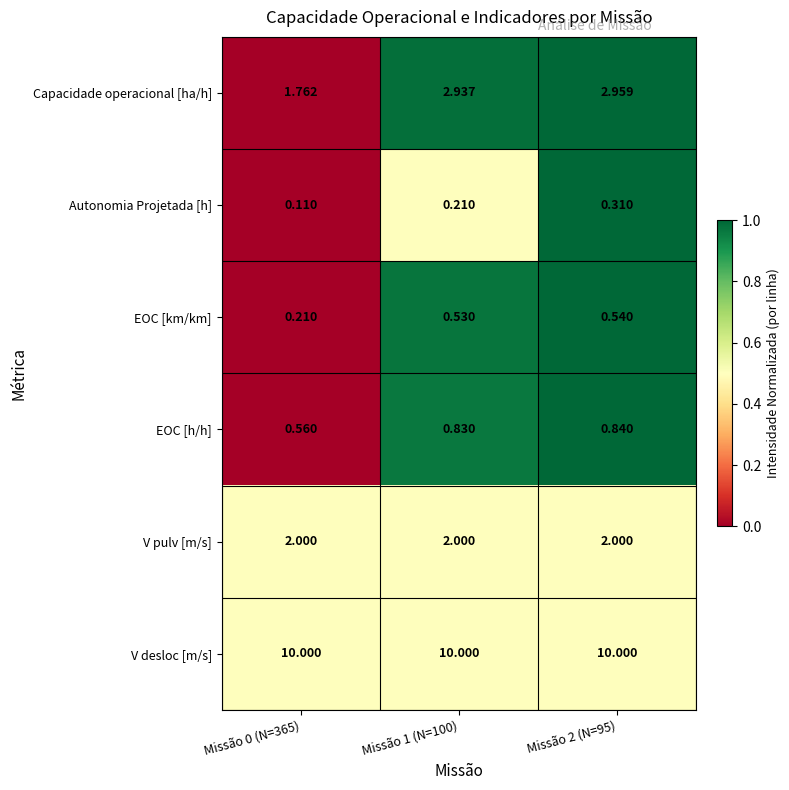

Which series has the largest total across all categories?

V desloc [m/s]